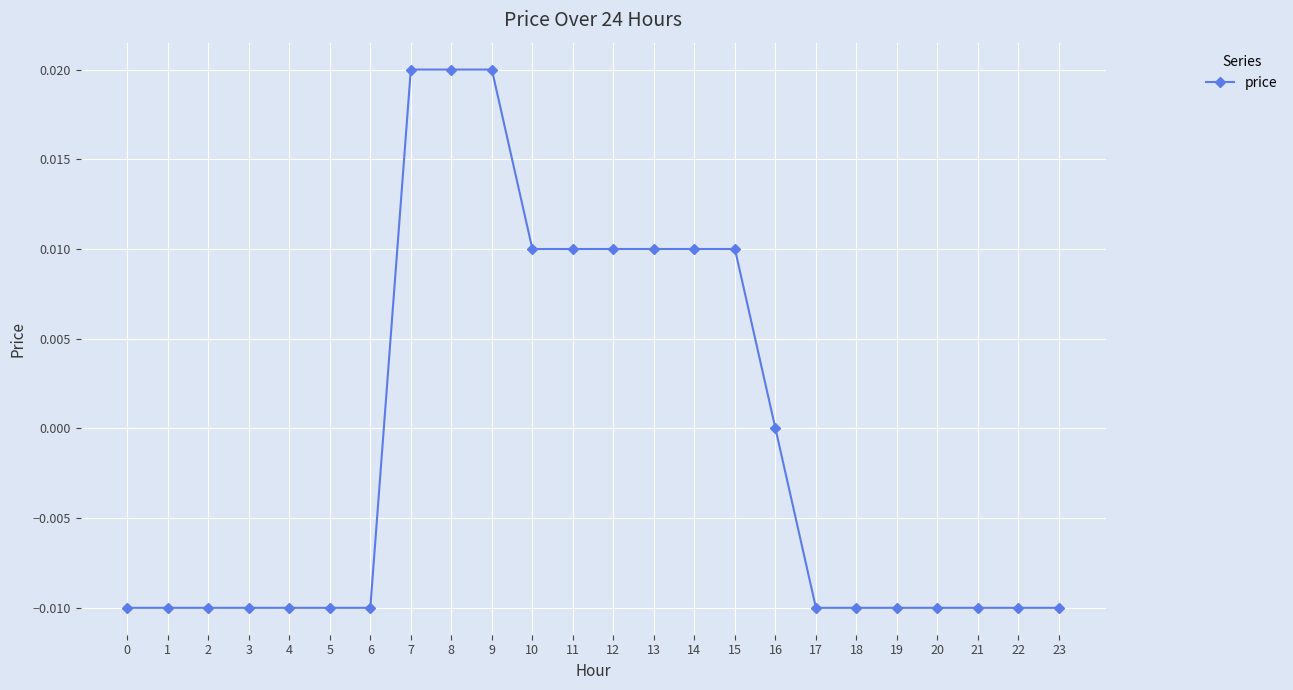

Which has a higher value, 16 or 7?

7